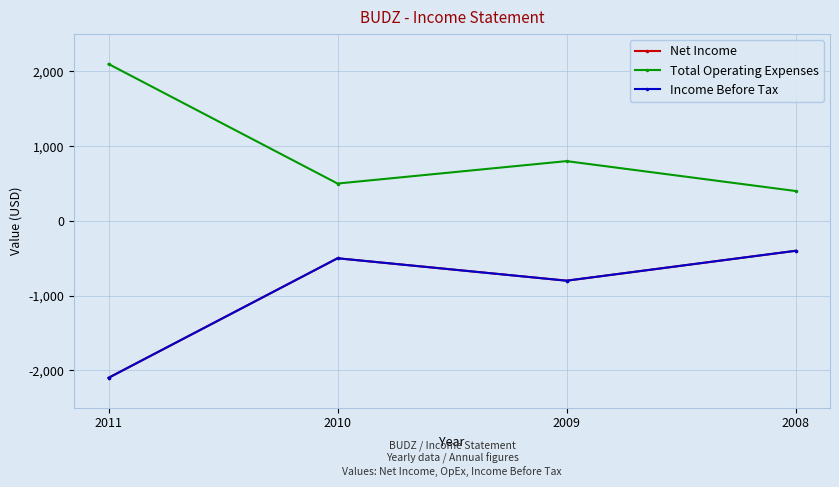

What is the difference between the highest and lowest values at 2009?

1600